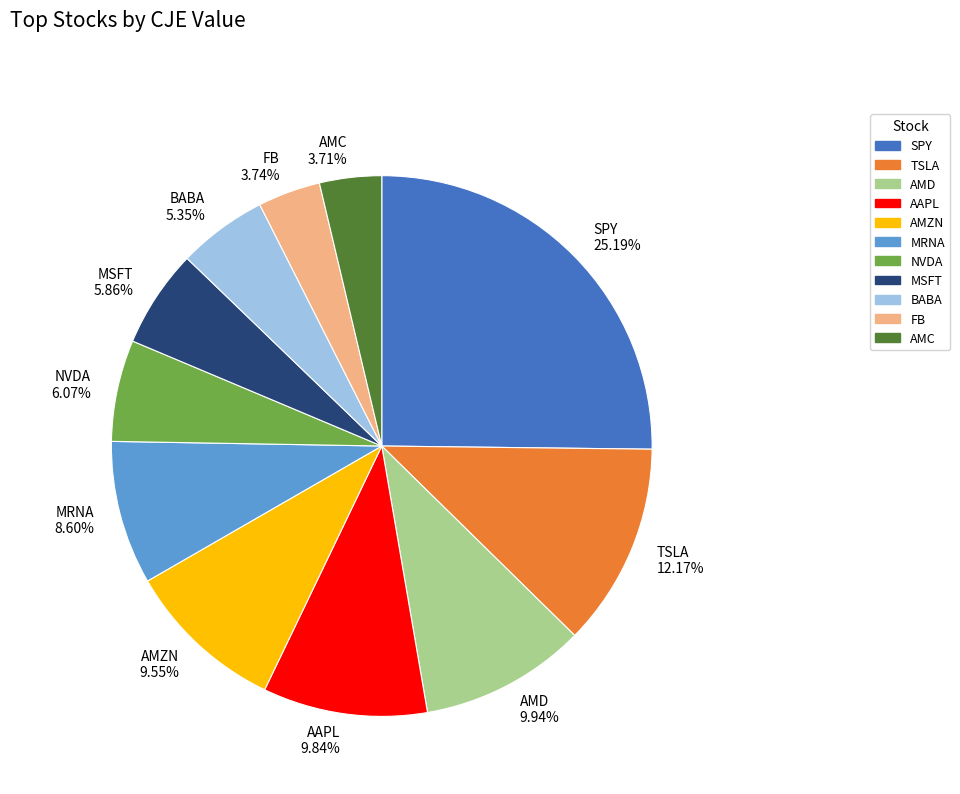

What percentage is the BABA slice, to the nearest percent?

5%